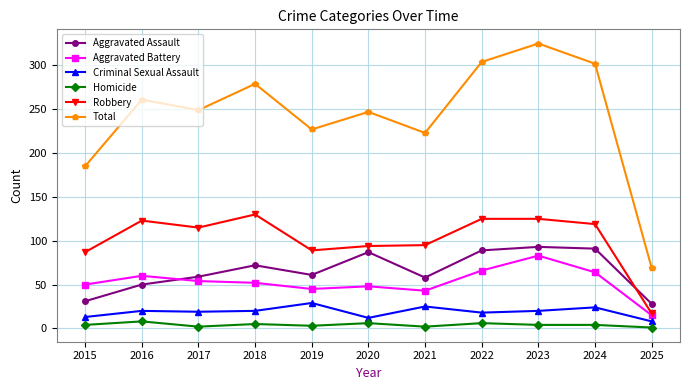

Between 2015 and 2019, which series saw the biggest shift?

Total